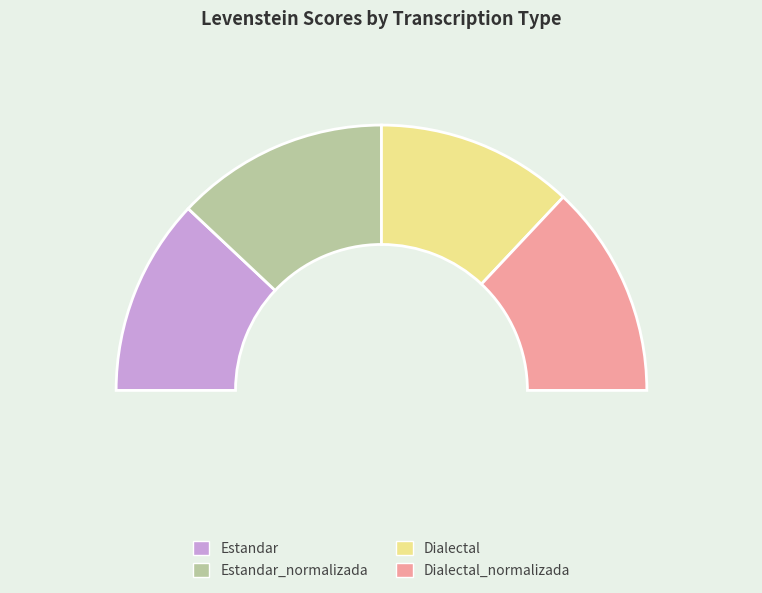

The Dialectal_normalizada slice represents 26% of the pie. True or false?

True